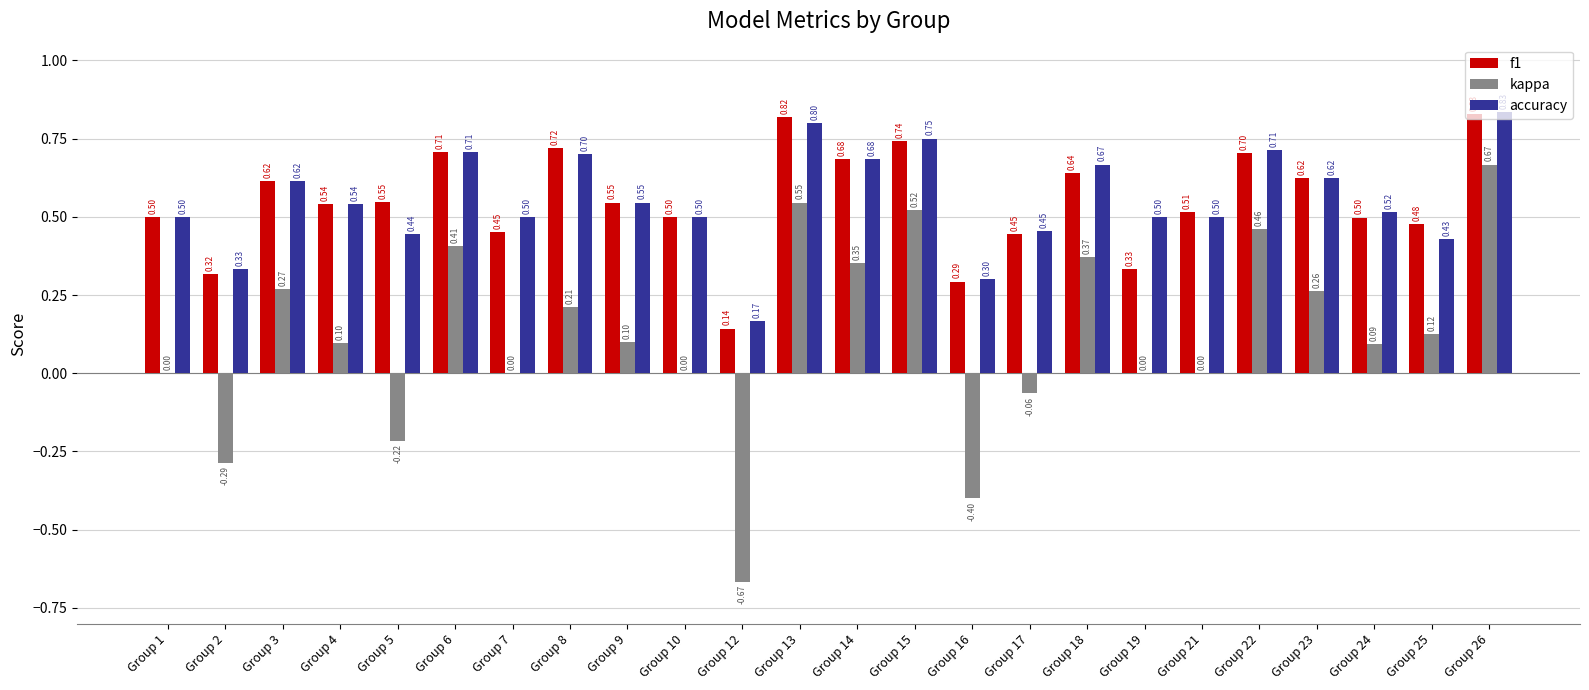

Between Group 10 and Group 25, which series saw the biggest shift?

kappa